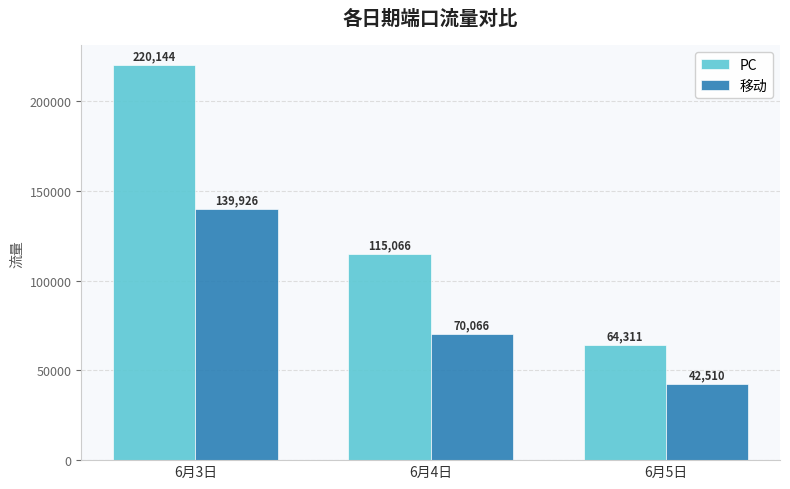

Reading left to right, what are all the values shown in this chart?

PC: 6月3日=220144	6月4日=115066	6月5日=64311
移动: 6月3日=139926	6月4日=70066	6月5日=42510